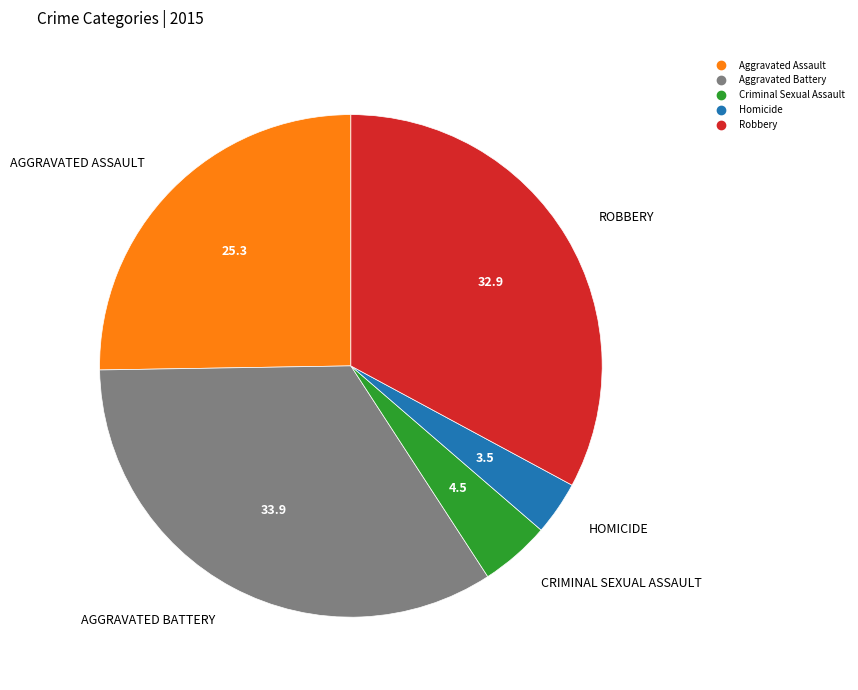

Which has a higher value, Homicide or Aggravated Assault?

Aggravated Assault